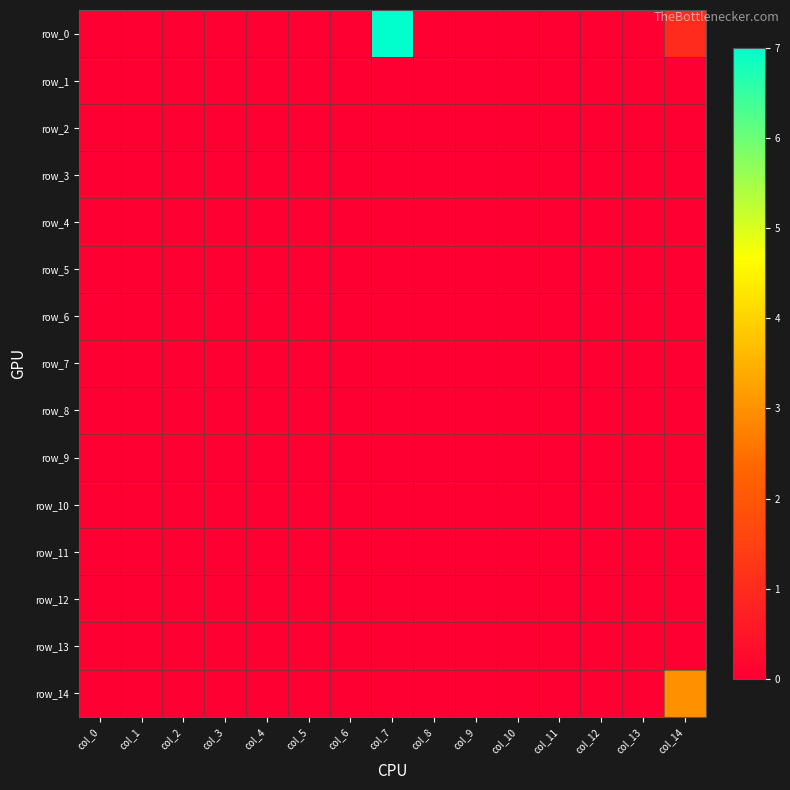

Reading left to right, transcribe all the data shown in this chart.

row_0: 0	0	0	0	0	0	0	7	0	0	0	0	0	0	1
row_1: 0	0	0	0	0	0	0	0	0	0	0	0	0	0	0
row_2: 0	0	0	0	0	0	0	0	0	0	0	0	0	0	0
row_3: 0	0	0	0	0	0	0	0	0	0	0	0	0	0	0
row_4: 0	0	0	0	0	0	0	0	0	0	0	0	0	0	0
row_5: 0	0	0	0	0	0	0	0	0	0	0	0	0	0	0
row_6: 0	0	0	0	0	0	0	0	0	0	0	0	0	0	0
row_7: 0	0	0	0	0	0	0	0	0	0	0	0	0	0	0
row_8: 0	0	0	0	0	0	0	0	0	0	0	0	0	0	0
row_9: 0	0	0	0	0	0	0	0	0	0	0	0	0	0	0
row_10: 0	0	0	0	0	0	0	0	0	0	0	0	0	0	0
row_11: 0	0	0	0	0	0	0	0	0	0	0	0	0	0	0
row_12: 0	0	0	0	0	0	0	0	0	0	0	0	0	0	0
row_13: 0	0	0	0	0	0	0	0	0	0	0	0	0	0	0
row_14: 0	0	0	0	0	0	0	0	0	0	0	0	0	0	3